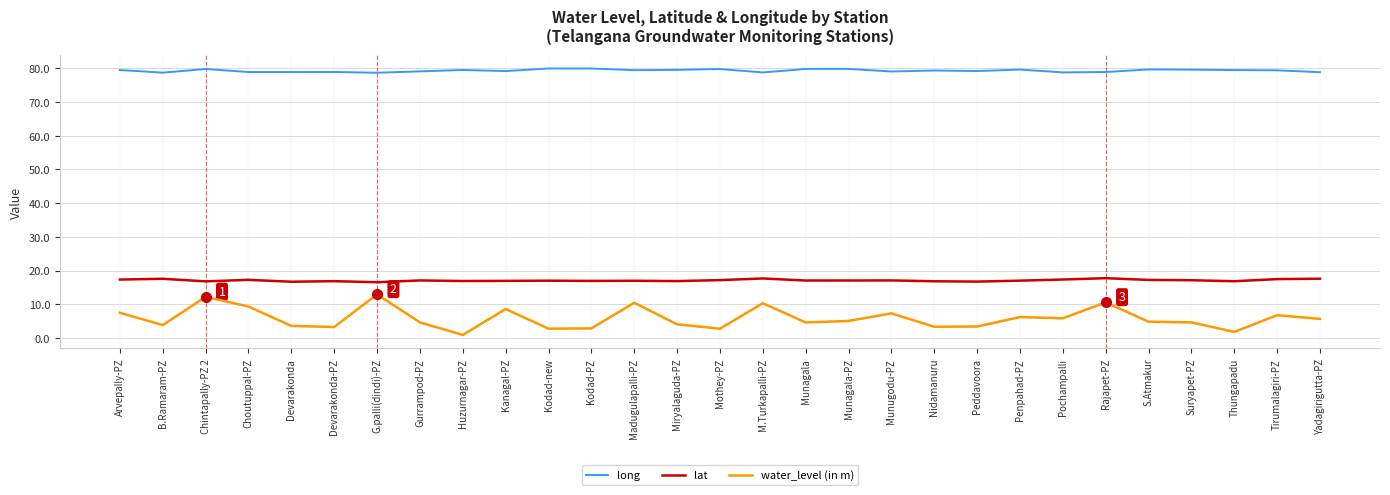

What position from the left is Munugodu-PZ?

19